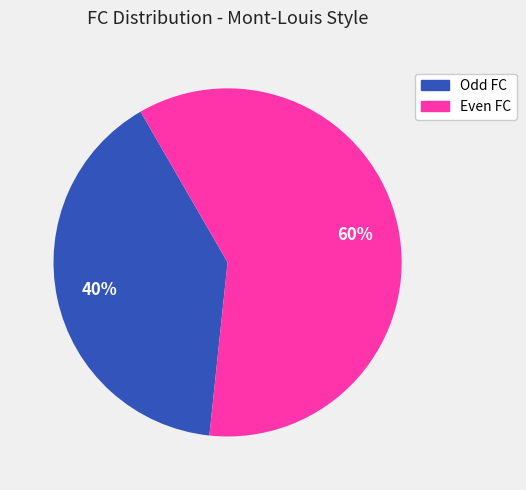

Is there any slice that represents more than half of the pie?

Yes